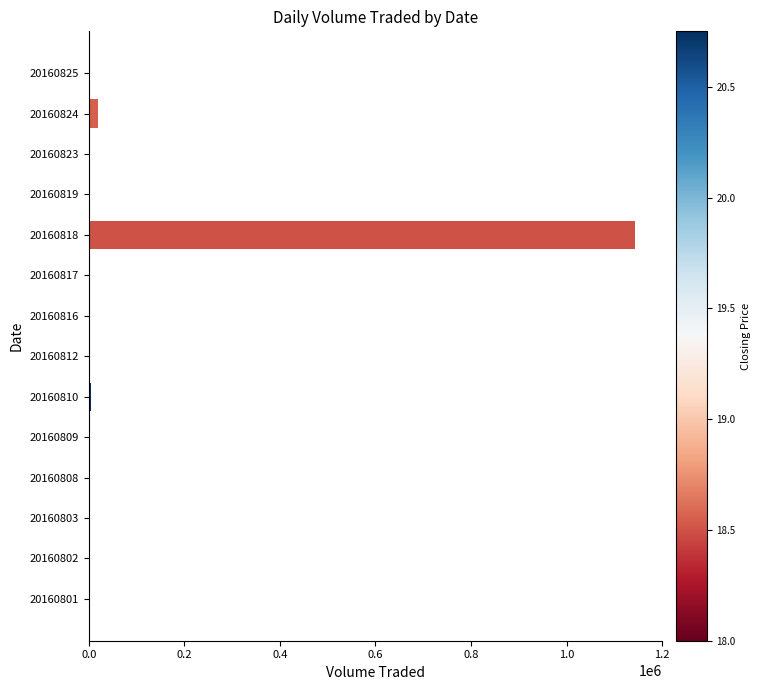

True or false: the data shows 1400 at 20160825.

True